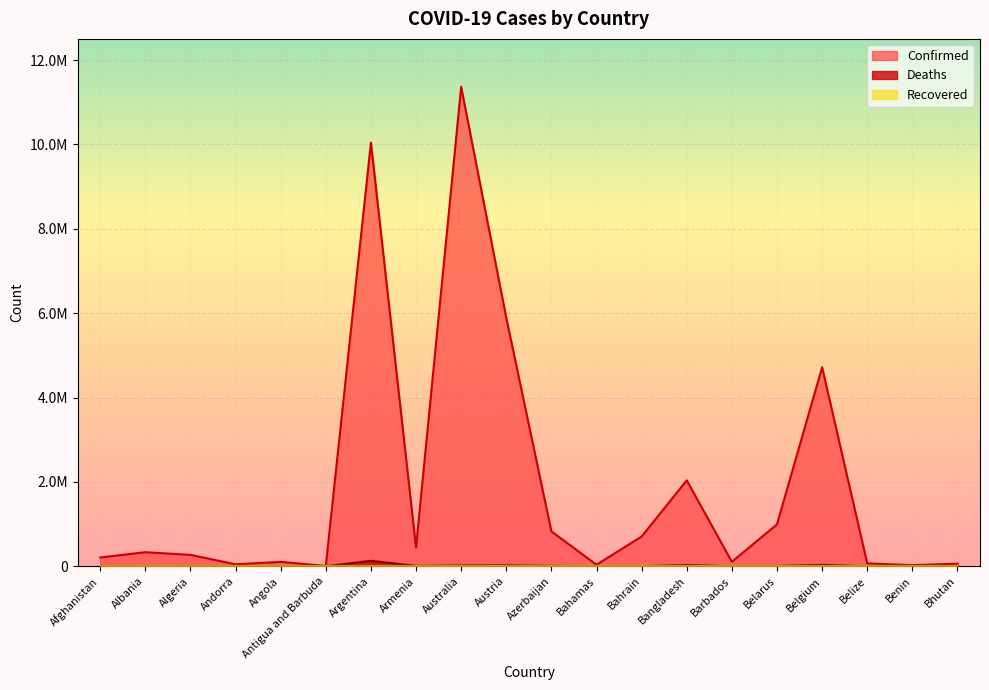

Which series changed the most between Belarus and Belize?

Confirmed